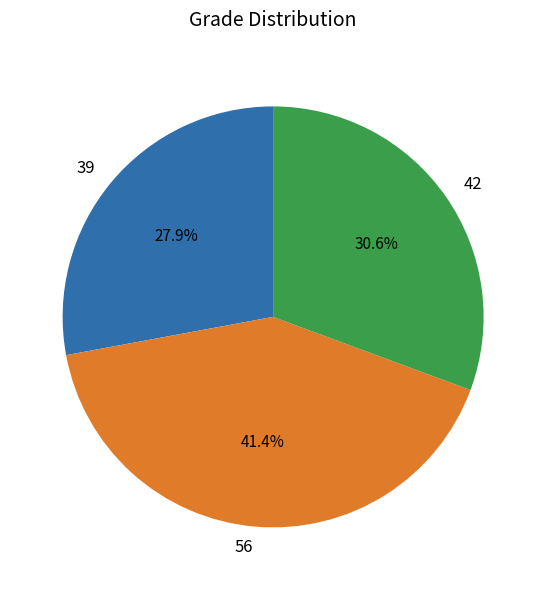

The 42 slice represents 31% of the pie. True or false?

True